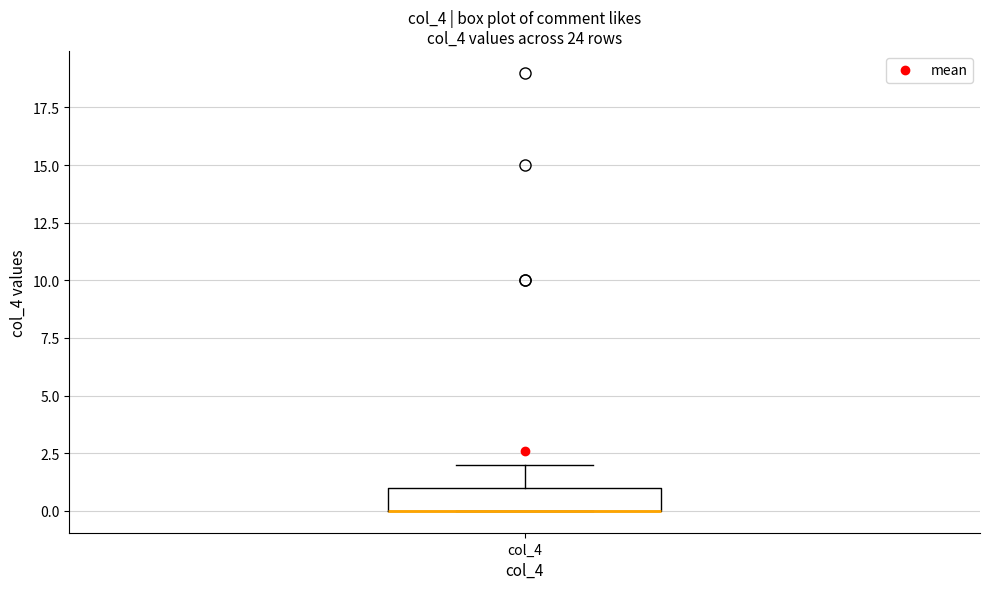

Read this box plot against the y-axis: the position of the median line, the range covered by the box, and the ends of both whiskers. The values are not printed on the chart, so give them approximately, as read against the axis.

median 0 (drawn on the box's lower edge), box 0 to 1, whiskers 0 to 2